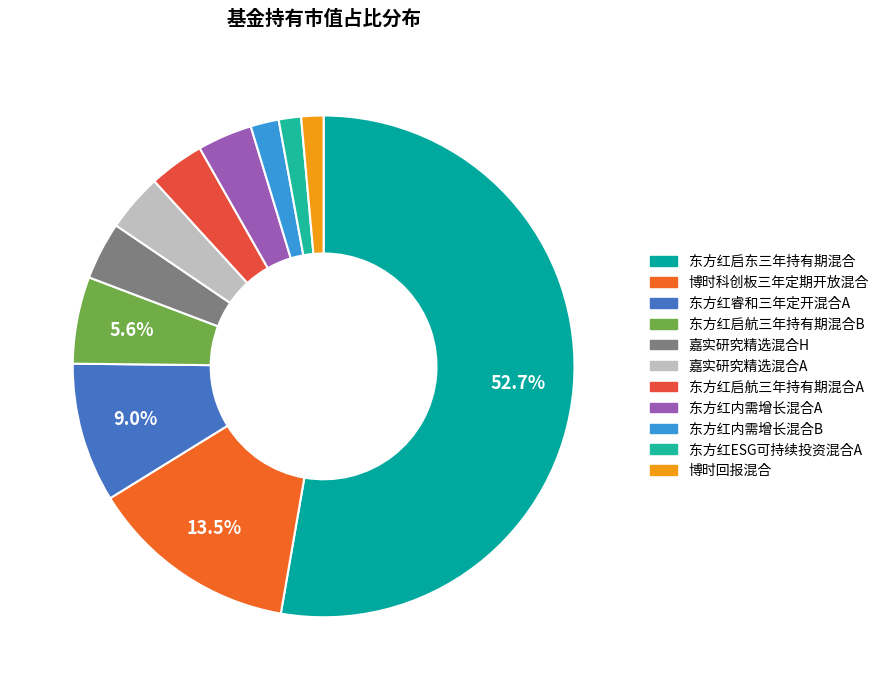

What percentage do 嘉实研究精选混合H and 东方红内需增长混合B together represent?

5.5%